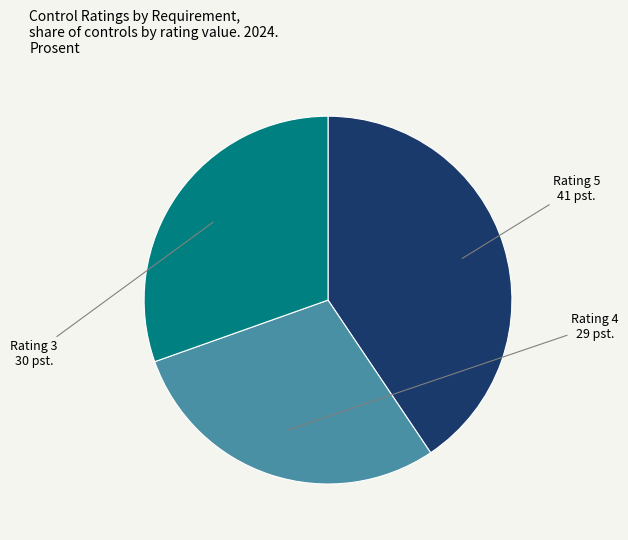

Which category has the biggest portion of the pie?

Rating 5